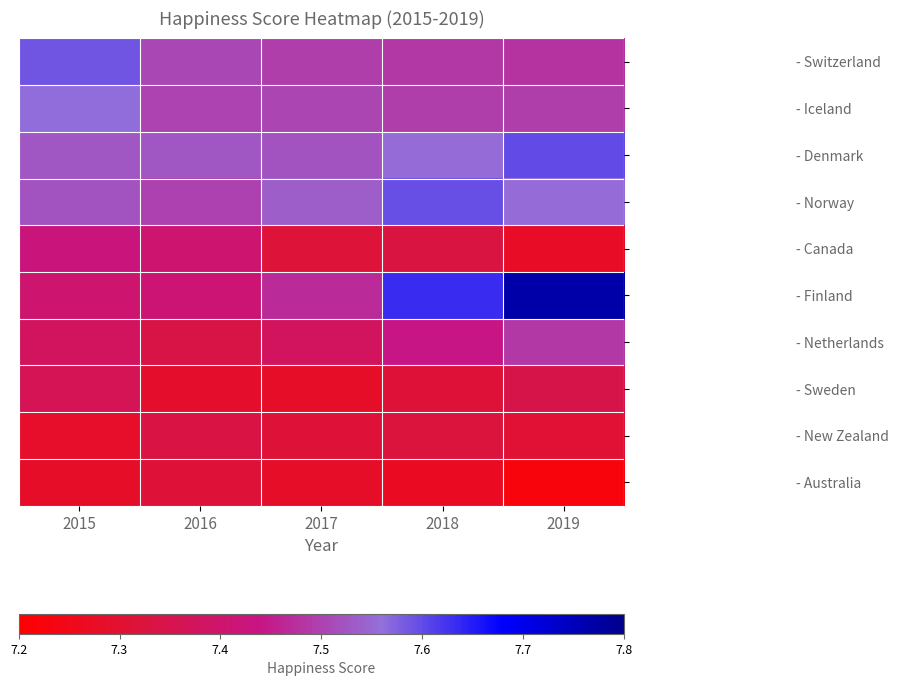

Reading left to right, list all the values displayed in this chart.

- Switzerland: 2015=7.6	2016=7.5	2017=7.5	2018=7.5	2019=7.5
- Iceland: 2015=7.6	2016=7.5	2017=7.5	2018=7.5	2019=7.5
- Denmark: 2015=7.5	2016=7.5	2017=7.5	2018=7.6	2019=7.6
- Norway: 2015=7.5	2016=7.5	2017=7.5	2018=7.6	2019=7.6
- Canada: 2015=7.4	2016=7.4	2017=7.3	2018=7.3	2019=7.3
- Finland: 2015=7.4	2016=7.4	2017=7.5	2018=7.6	2019=7.8
- Netherlands: 2015=7.4	2016=7.3	2017=7.4	2018=7.4	2019=7.5
- Sweden: 2015=7.4	2016=7.3	2017=7.3	2018=7.3	2019=7.3
- New Zealand: 2015=7.3	2016=7.3	2017=7.3	2018=7.3	2019=7.3
- Australia: 2015=7.3	2016=7.3	2017=7.3	2018=7.3	2019=7.2